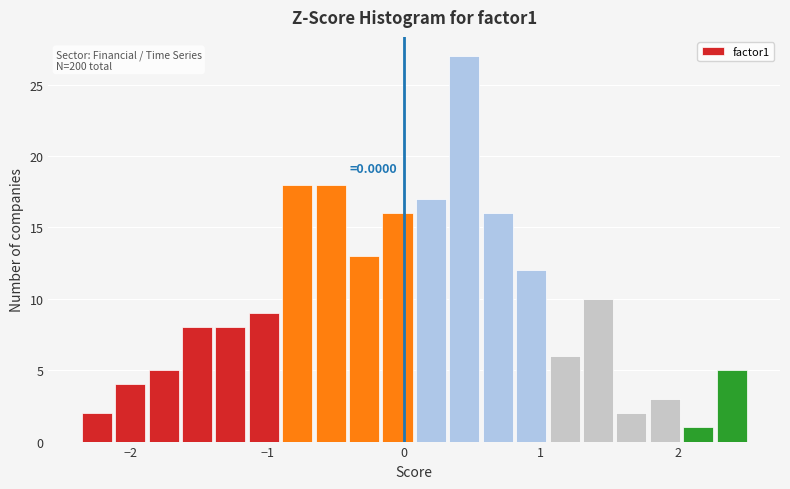

Around what value on the x-axis is the tallest bar? Give the approximate position of its centre, as read against the axis.

0.4